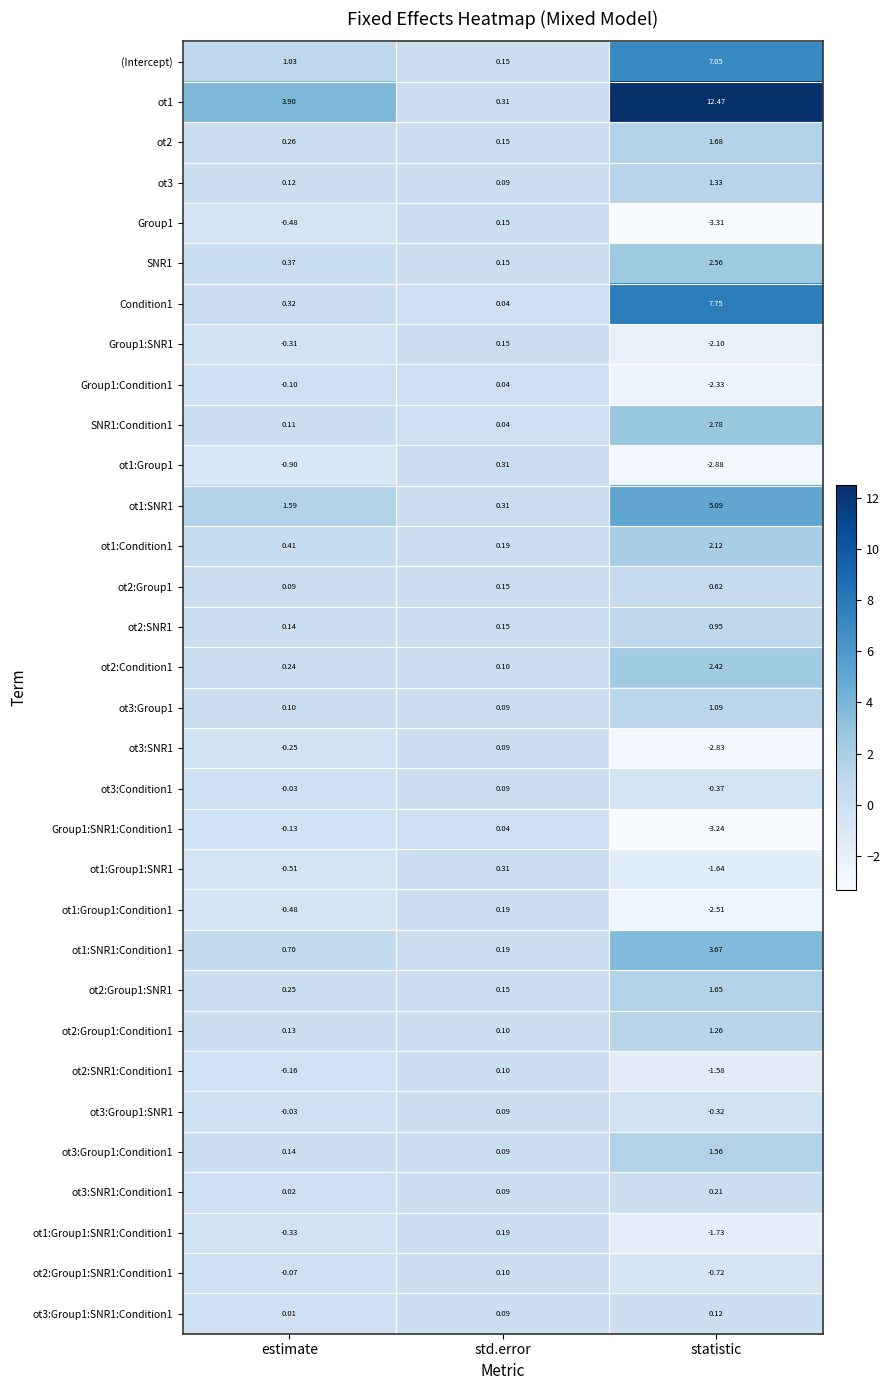

At which label is SNR1:Condition1 closest to 1?

estimate